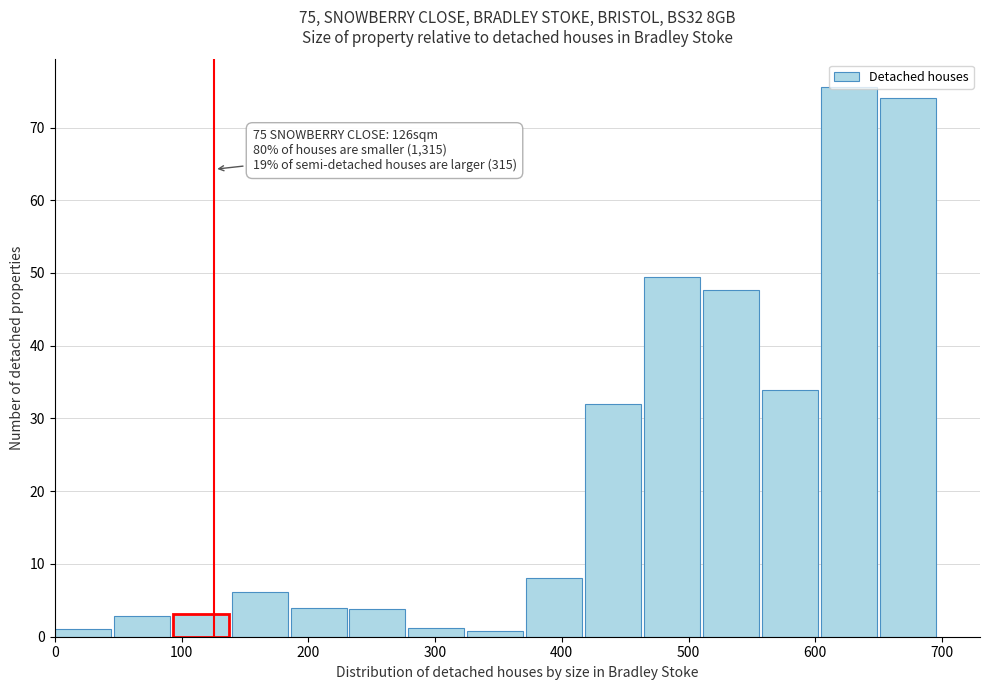

Which range on the x-axis has the tallest bar?

600 to 650